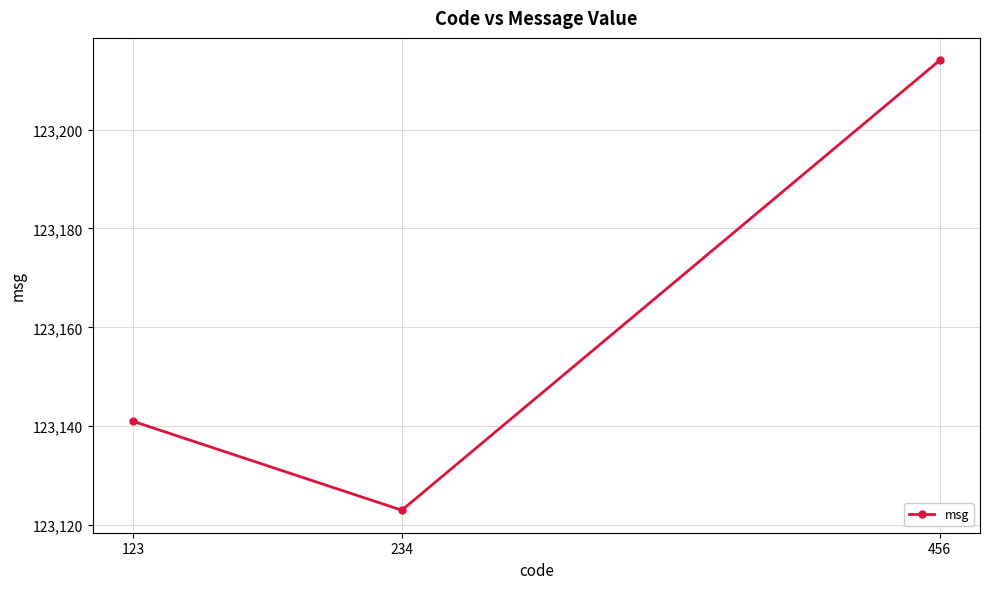

What is the value of the 3rd point from the left?

123214